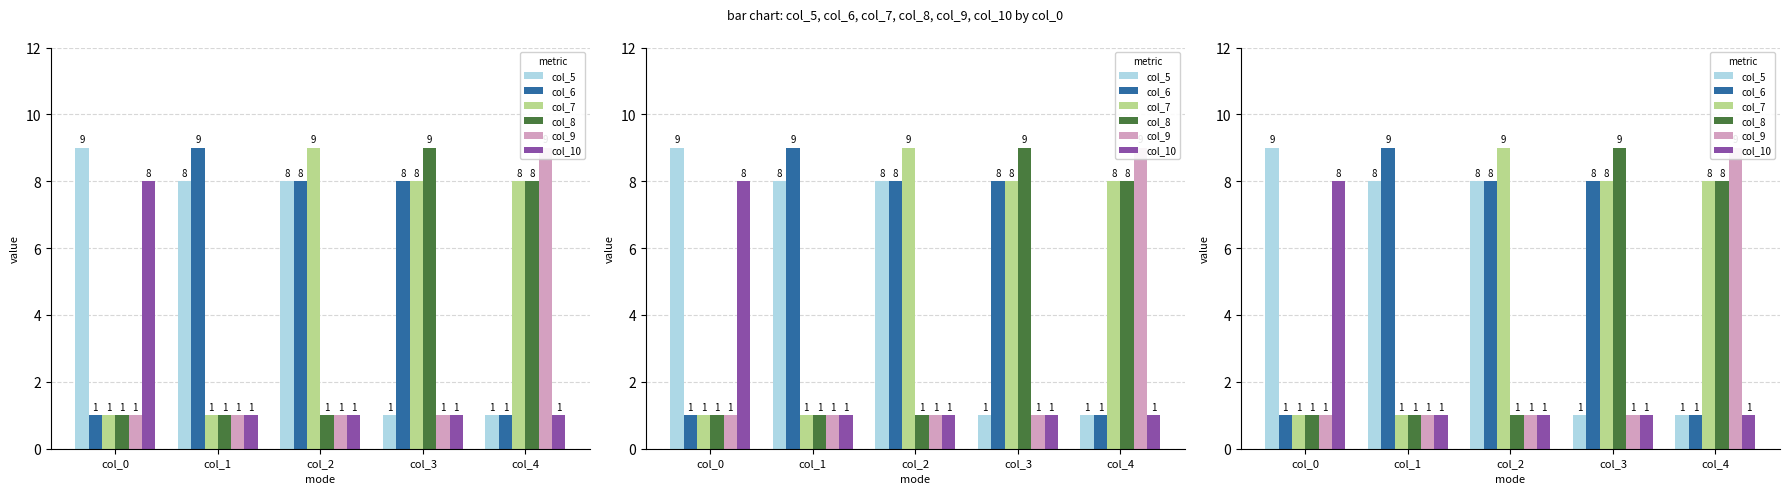

What is the difference between the maximum and minimum values in the col_6 series?

8